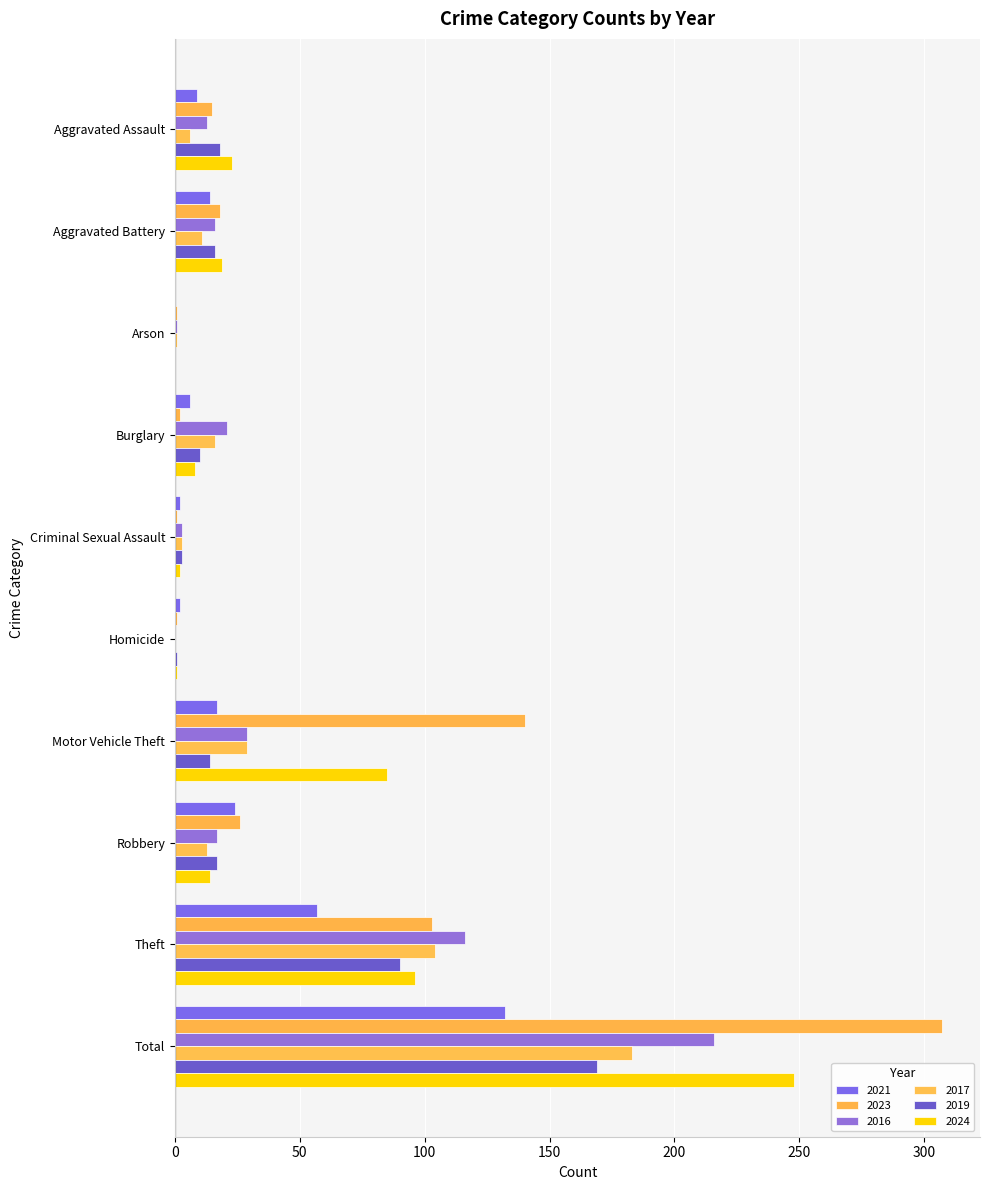

Is it true that 2016 equals 29 at Motor Vehicle Theft?

True